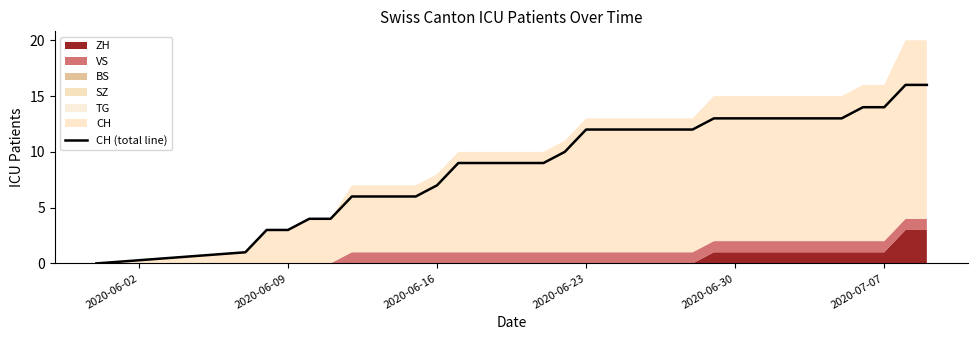

True or false: CH (total line) has a value of 21 at 2020-06-23.

False